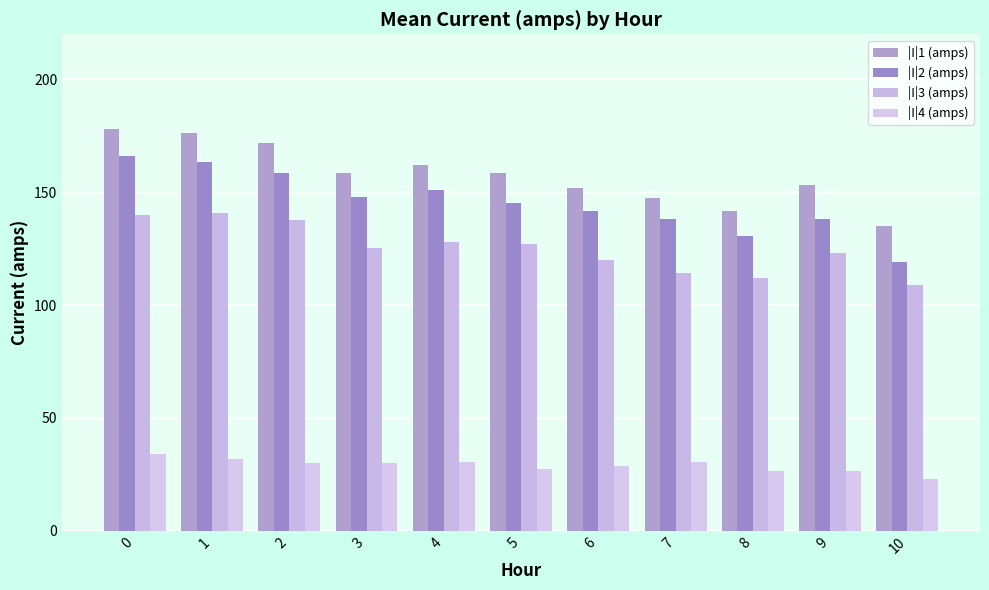

How many groups of bars are there?

11